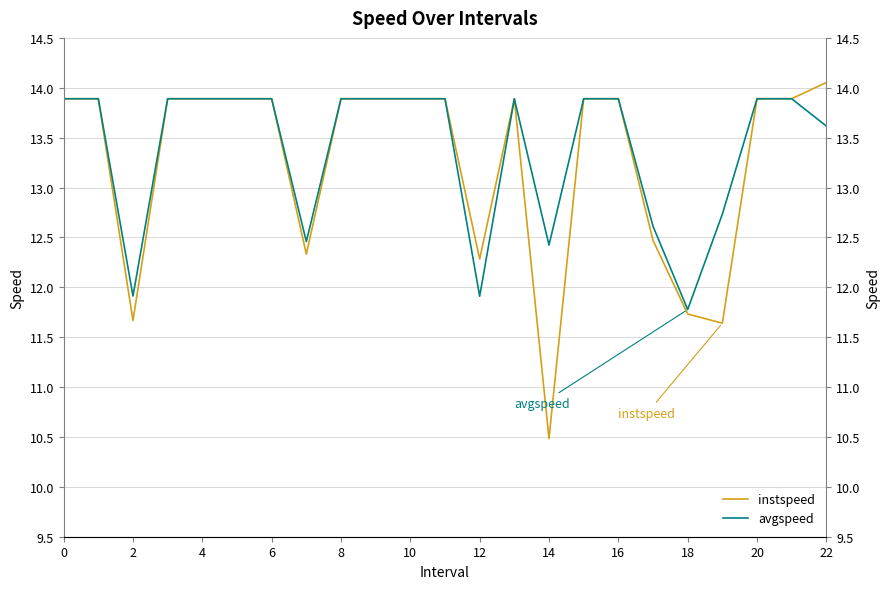

Reading right to left, extract all data points from this chart.

instspeed: 14.1	13.9	13.9	11.6	11.7	12.5	13.9	13.9	10.5	13.9	12.3	13.9	13.9	13.9	13.9	12.3	13.9	13.9	13.9	13.9	11.7	13.9	13.9
avgspeed: 13.6	13.9	13.9	12.7	11.8	12.6	13.9	13.9	12.4	13.9	11.9	13.9	13.9	13.9	13.9	12.5	13.9	13.9	13.9	13.9	11.9	13.9	13.9